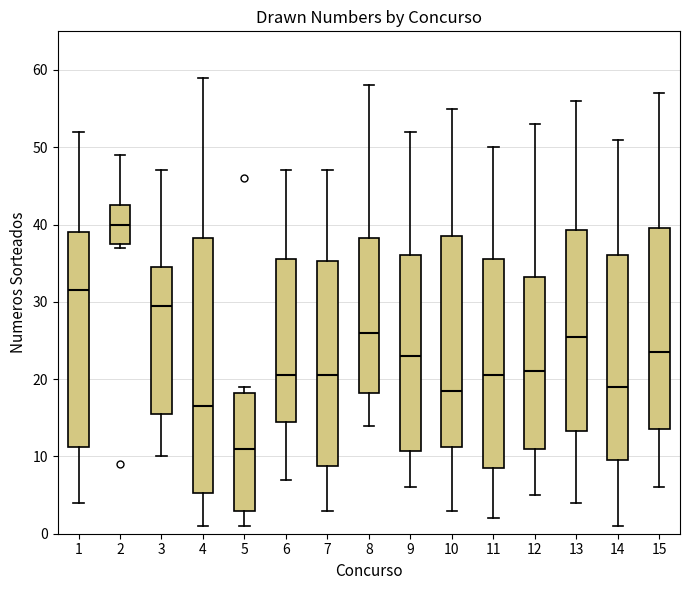

Which box's median line is the lowest?

5